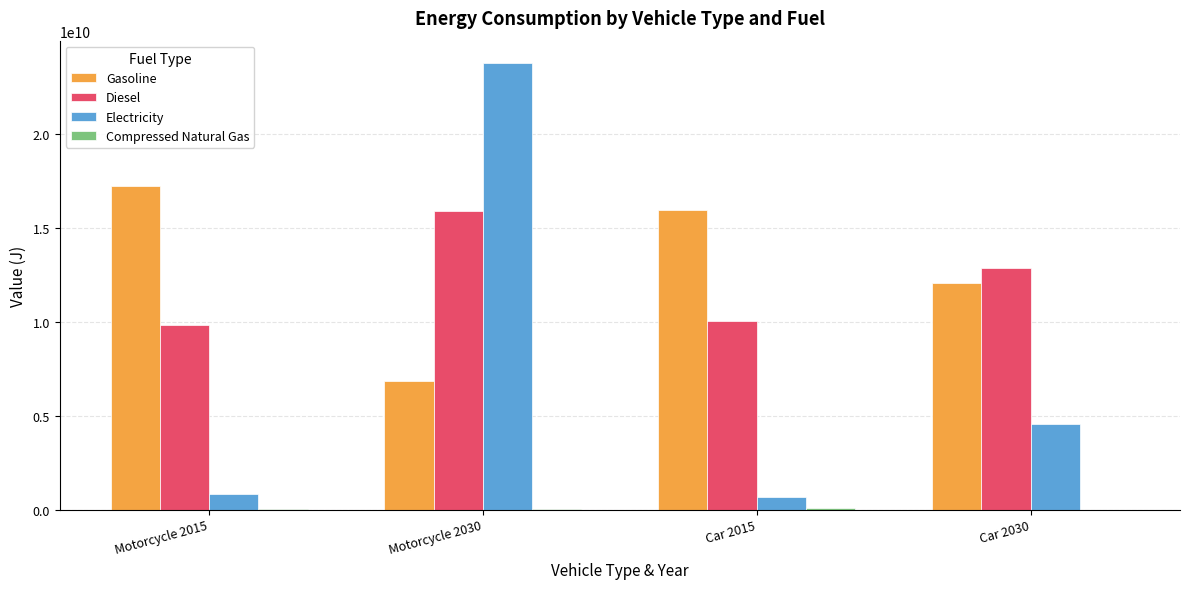

Between Motorcycle 2030 and Car 2015, which series saw the biggest shift?

Electricity